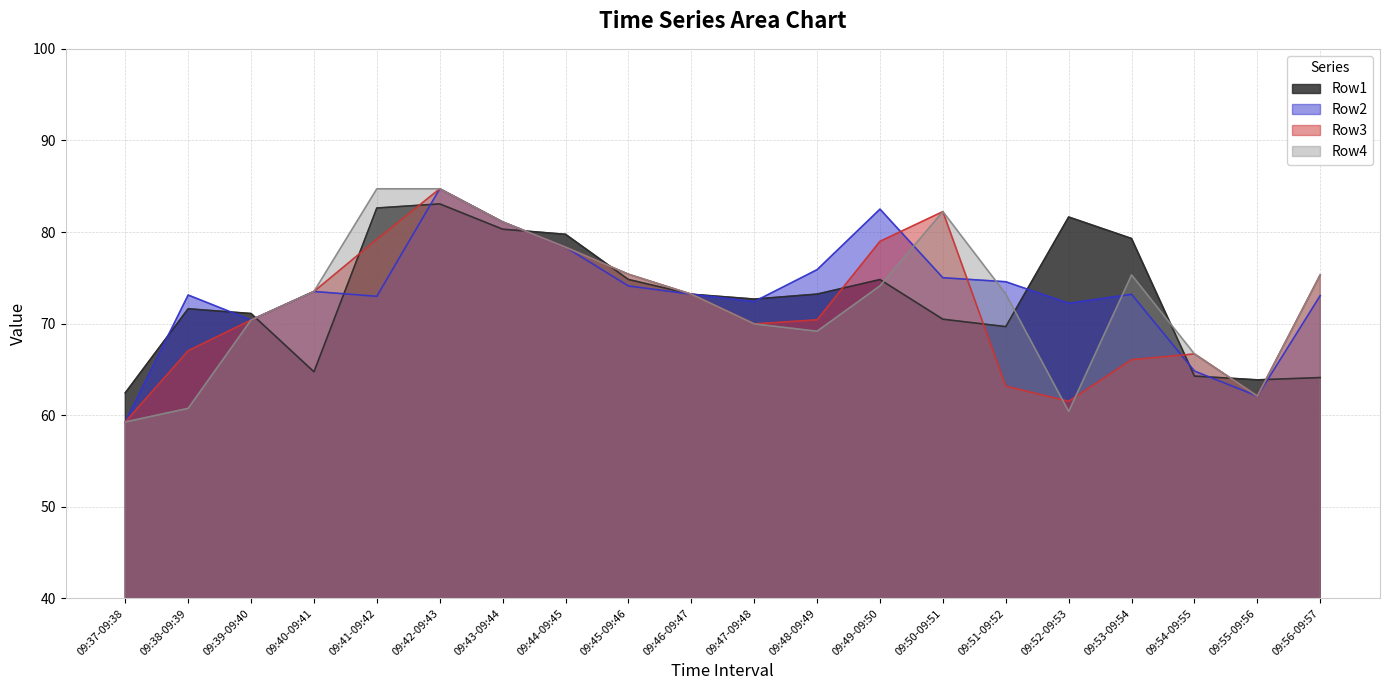

What is the greatest value displayed?

84.7